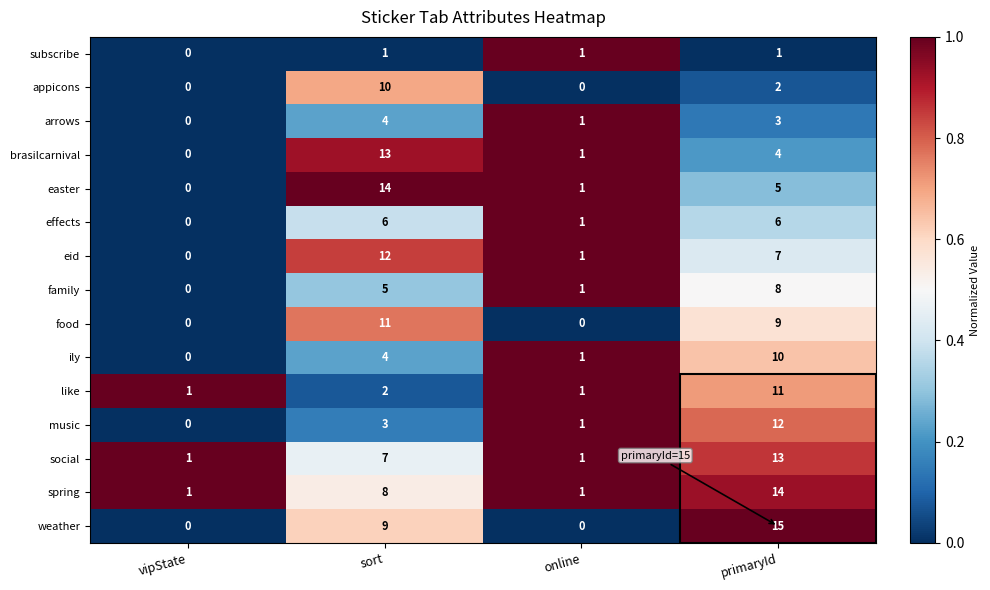

The easter series shows 6 at sort. True or false?

False